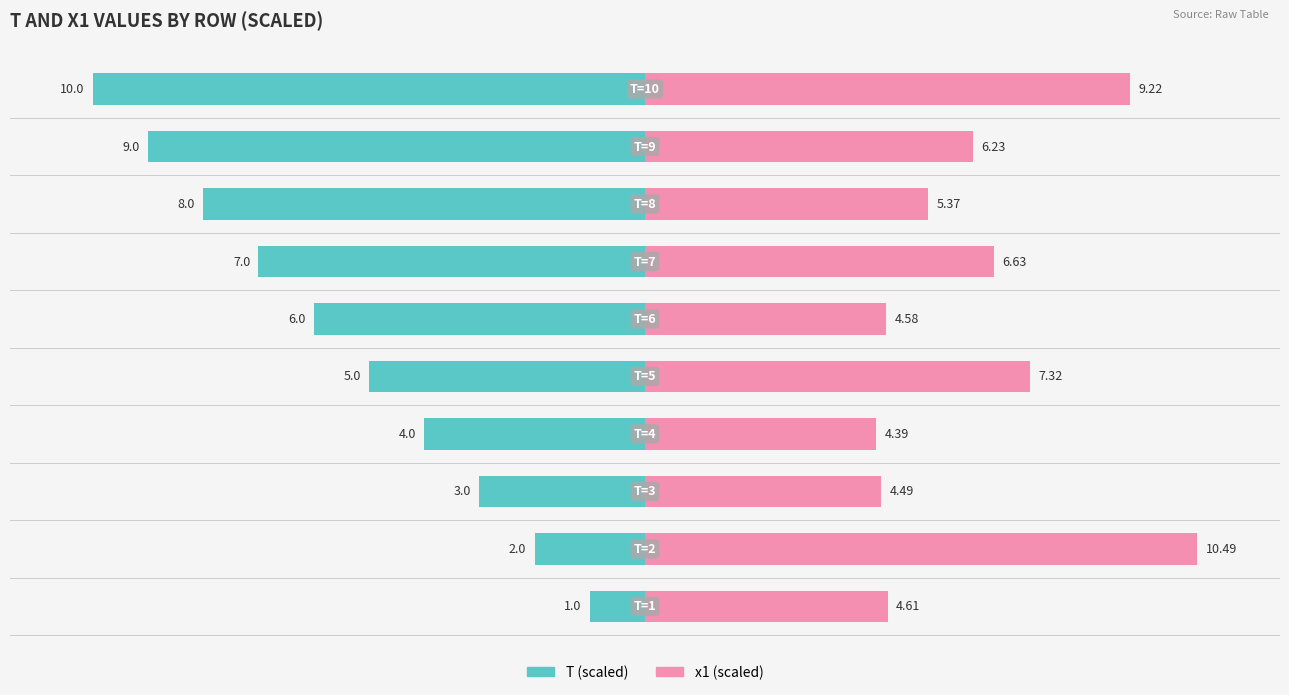

The x1 (scaled) series shows 59.9 at 2. True or false?

False